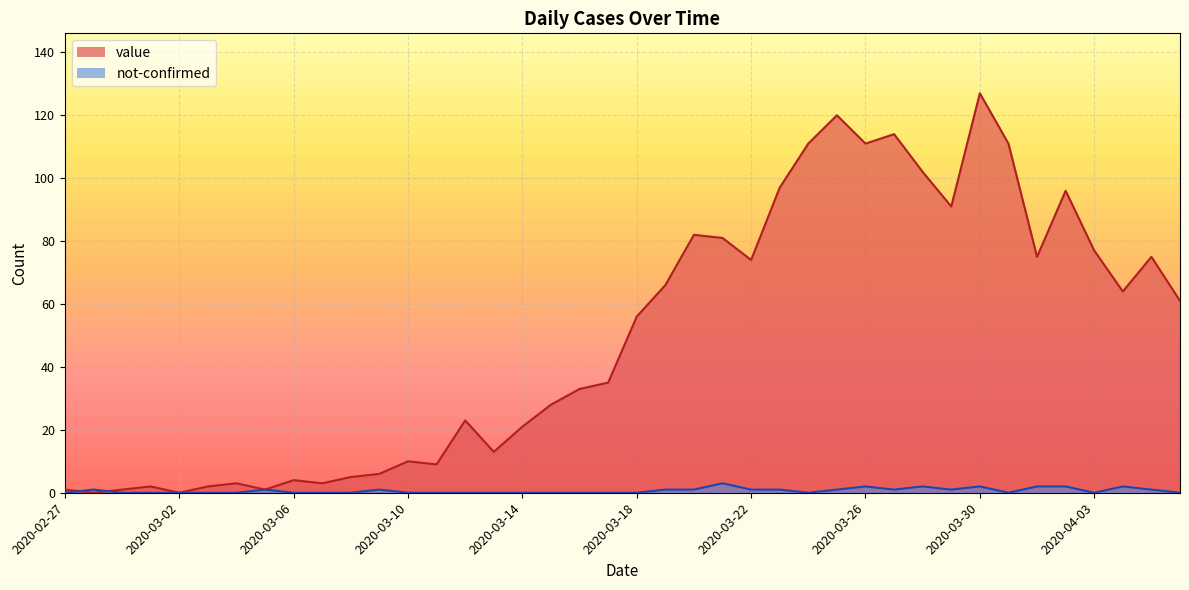

Rank the categories by value value from lowest to highest.

2020-02-28, 2020-03-02, 2020-02-27, 2020-02-29, 2020-03-05, 2020-03-01, 2020-03-03, 2020-03-04, 2020-03-07, 2020-03-06, 2020-03-08, 2020-03-09, 2020-03-11, 2020-03-10, 2020-03-13, 2020-03-14, 2020-03-12, 2020-03-15, 2020-03-16, 2020-03-17, 2020-03-18, 2020-04-06, 2020-04-04, 2020-03-19, 2020-03-22, 2020-04-01, 2020-04-05, 2020-04-03, 2020-03-21, 2020-03-20, 2020-03-29, 2020-04-02, 2020-03-23, 2020-03-28, 2020-03-24, 2020-03-26, 2020-03-31, 2020-03-27, 2020-03-25, 2020-03-30